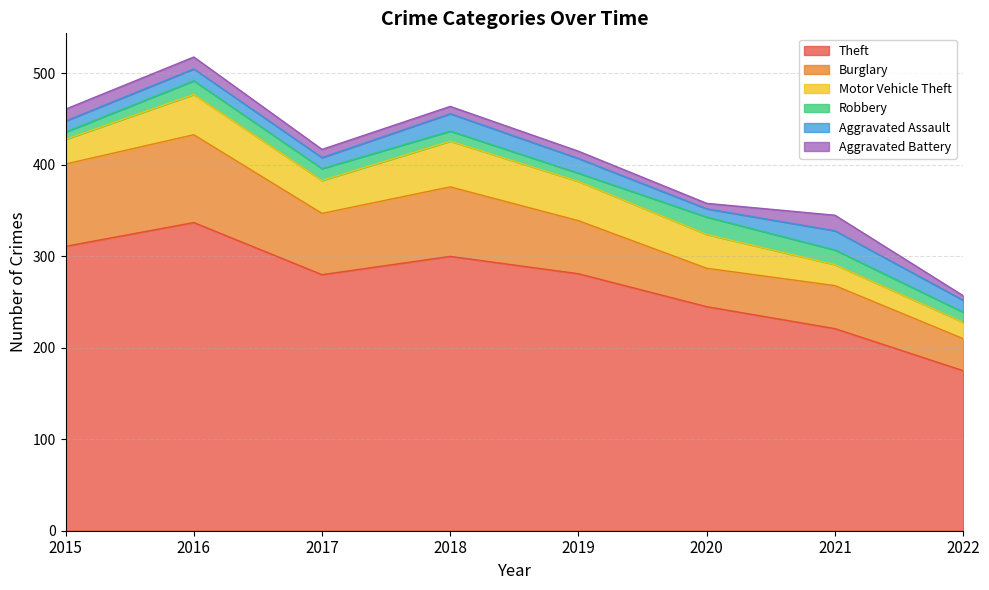

Does the chart display data point markers on the line(s)?

No